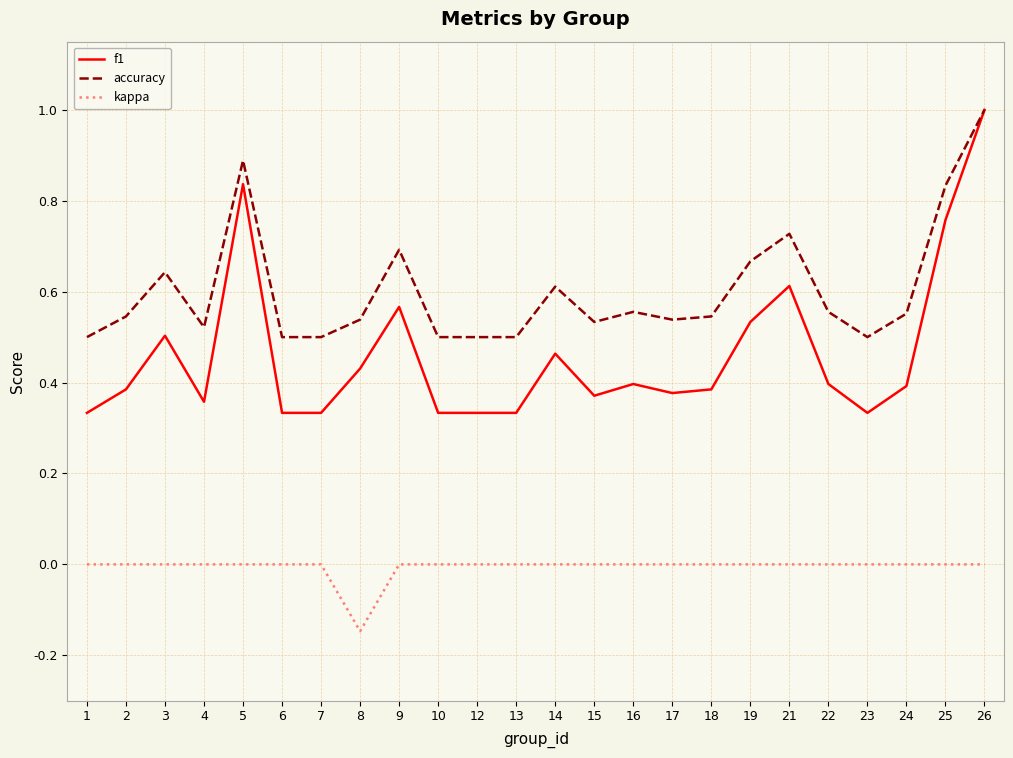

At which category does the chart reach its minimum across all series?

8